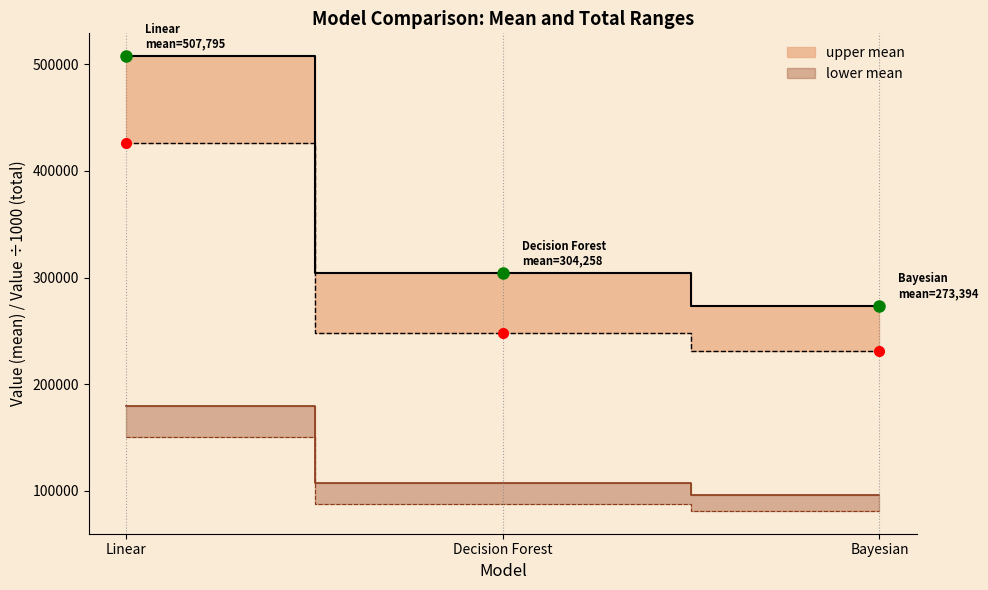

What value does the upper total series have at Decision Forest?

107707.3